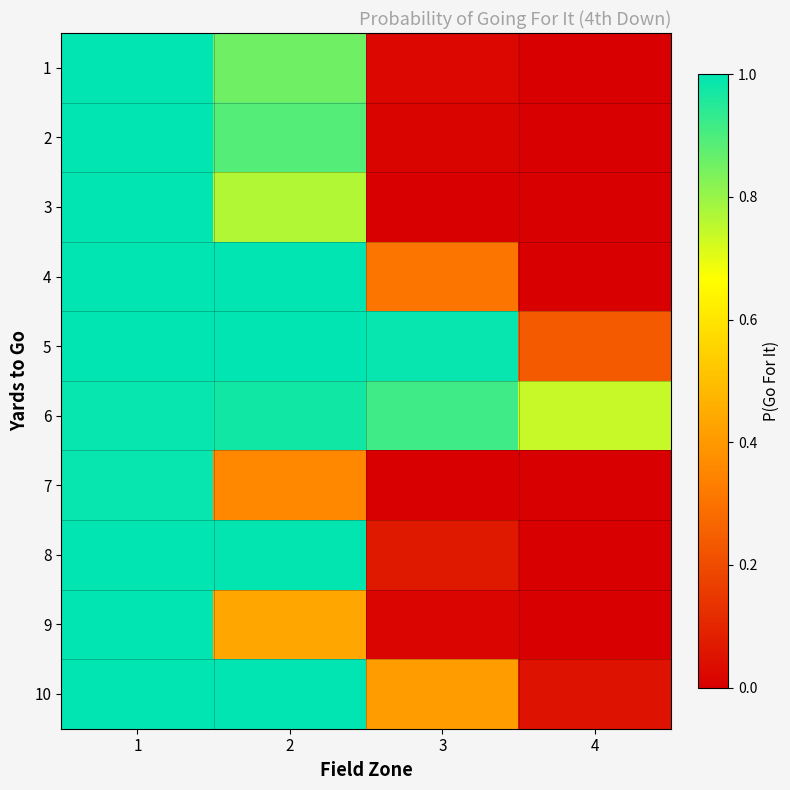

Reading right to left, transcribe all the data shown in this chart.

1: 4=0.0	3=0.0	2=0.9	1=1.0
2: 4=0.0	3=0.0	2=0.9	1=1.0
3: 4=0.0	3=0.0	2=0.8	1=1.0
4: 4=0.0	3=0.3	2=1.0	1=1.0
5: 4=0.2	3=1.0	2=1.0	1=1.0
6: 4=0.7	3=0.9	2=1.0	1=1.0
7: 4=0.0	3=0.0	2=0.4	1=1.0
8: 4=0.0	3=0.1	2=1.0	1=1.0
9: 4=0.0	3=0.0	2=0.4	1=1.0
10: 4=0.0	3=0.4	2=1.0	1=1.0